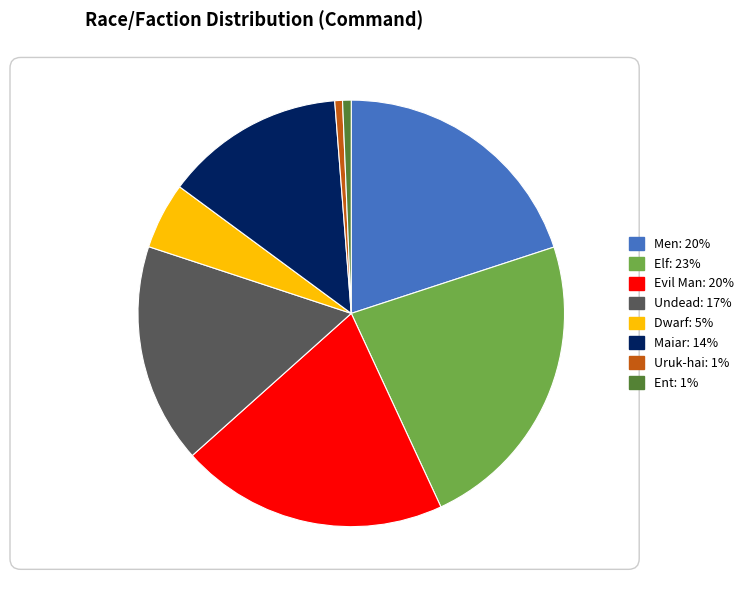

True or false: Uruk-hai accounts for 8% of the total.

False